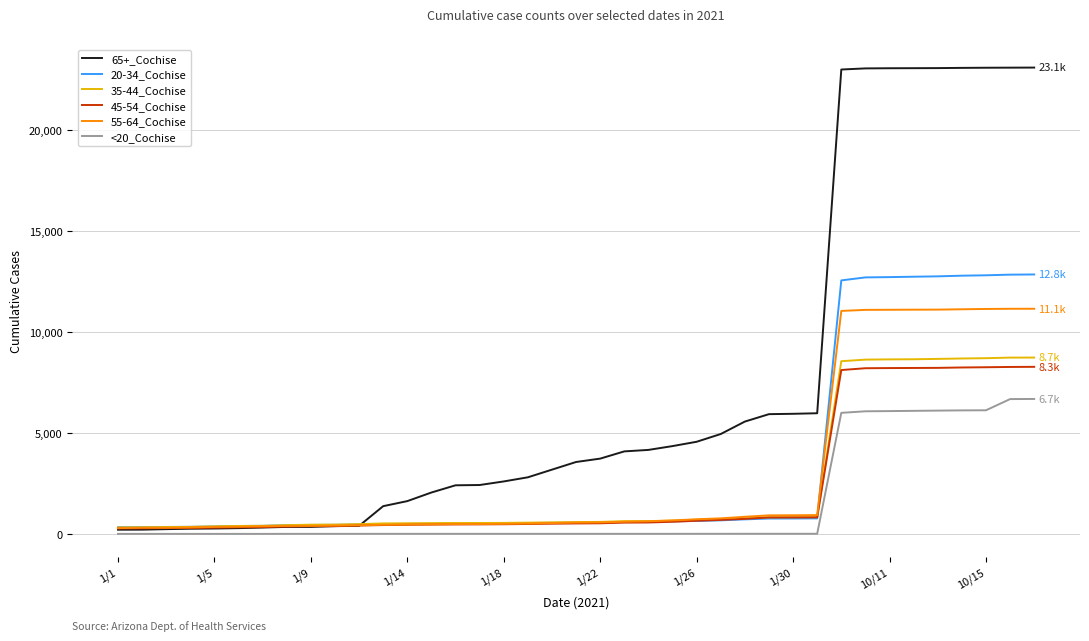

Rank the series by their maximum value, from lowest to highest.

<20_Cochise, 45-54_Cochise, 35-44_Cochise, 55-64_Cochise, 20-34_Cochise, 65+_Cochise